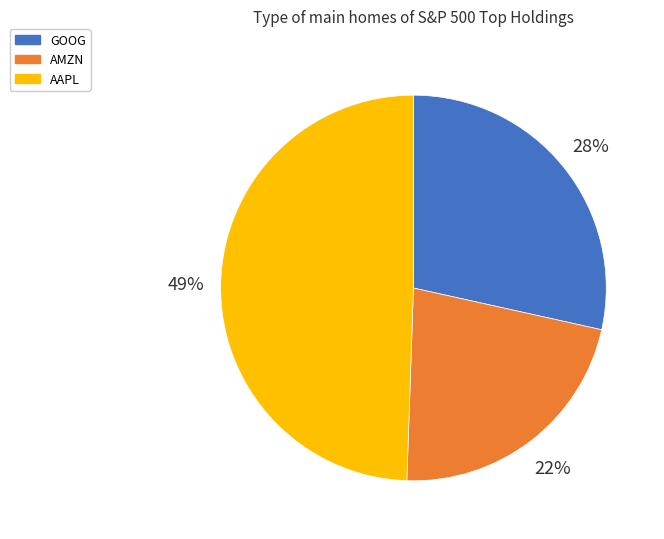

Which slice is the largest?

AAPL